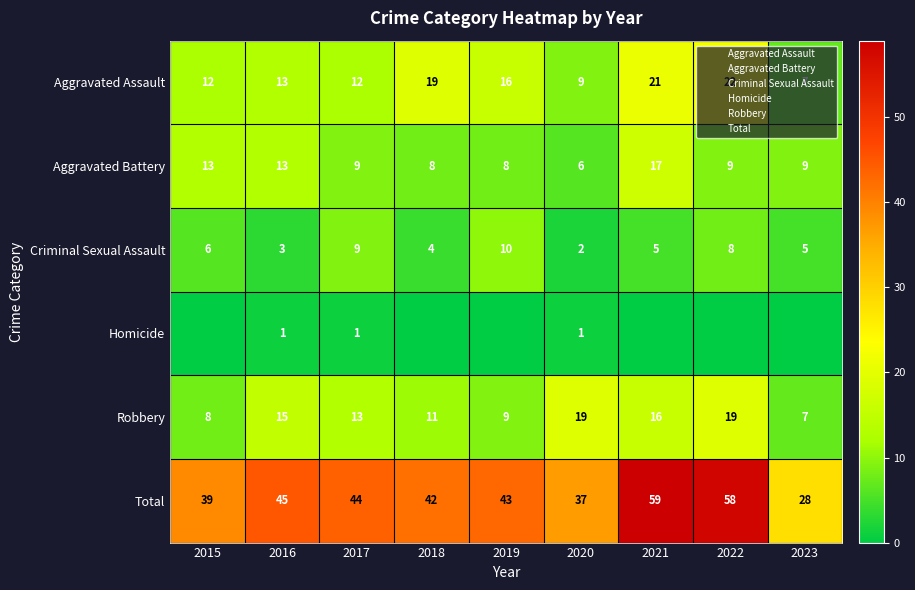

Is it true that Total equals 45 at 2016?

True